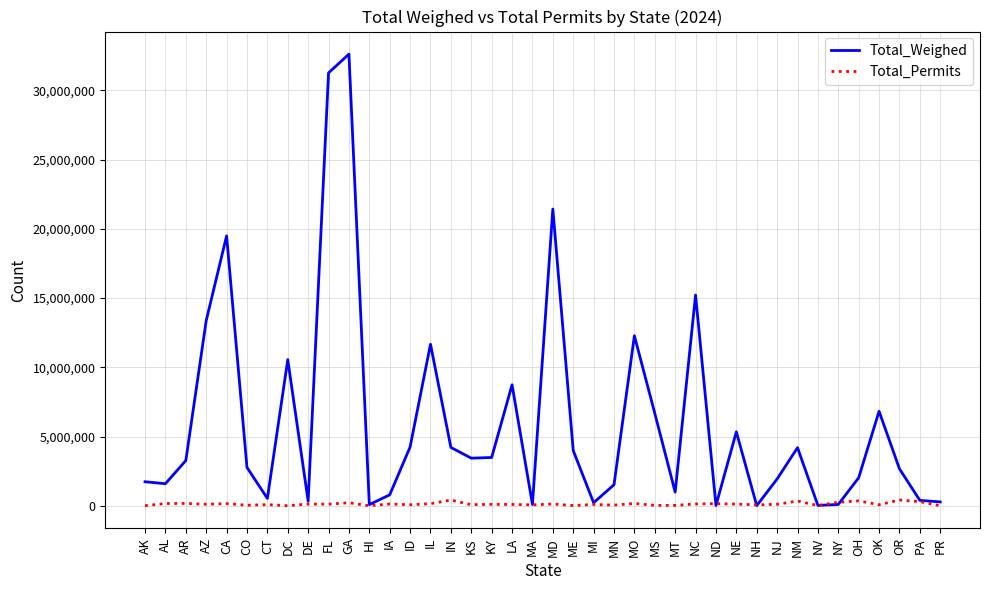

At how many categories does at least one series exceed 30481333?

2